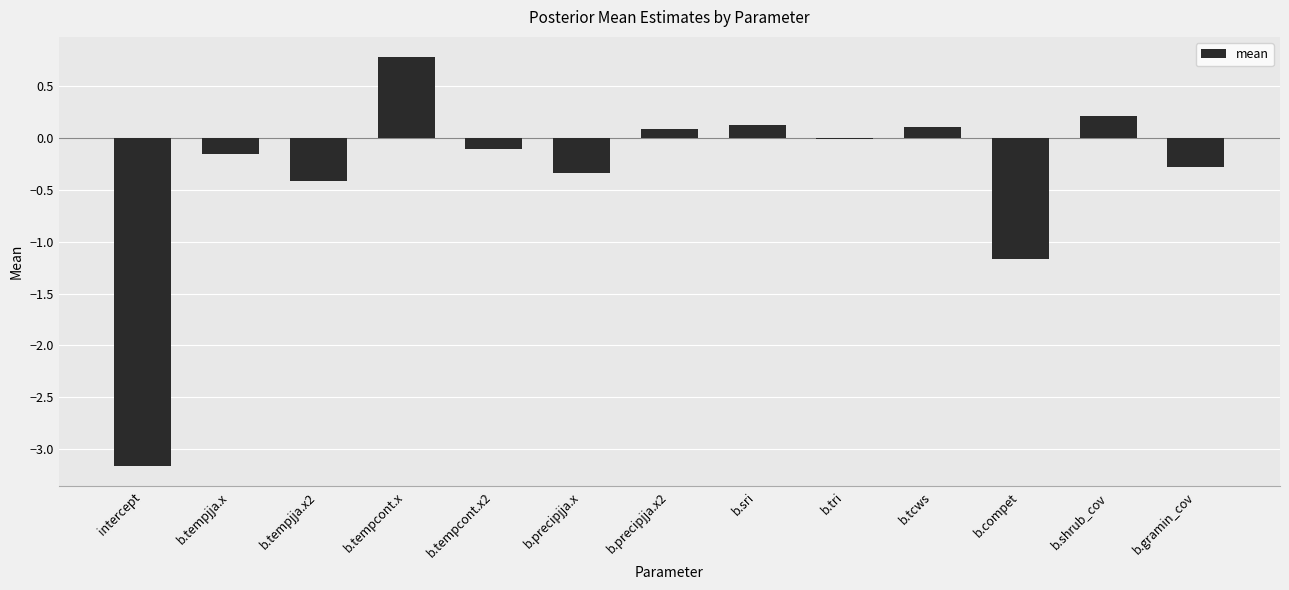

How many categories are shown in the chart?

13